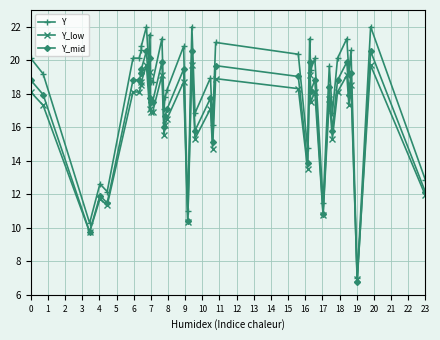

List the series in order of their overall mean, lowest first.

Y_low, Y_mid, Y